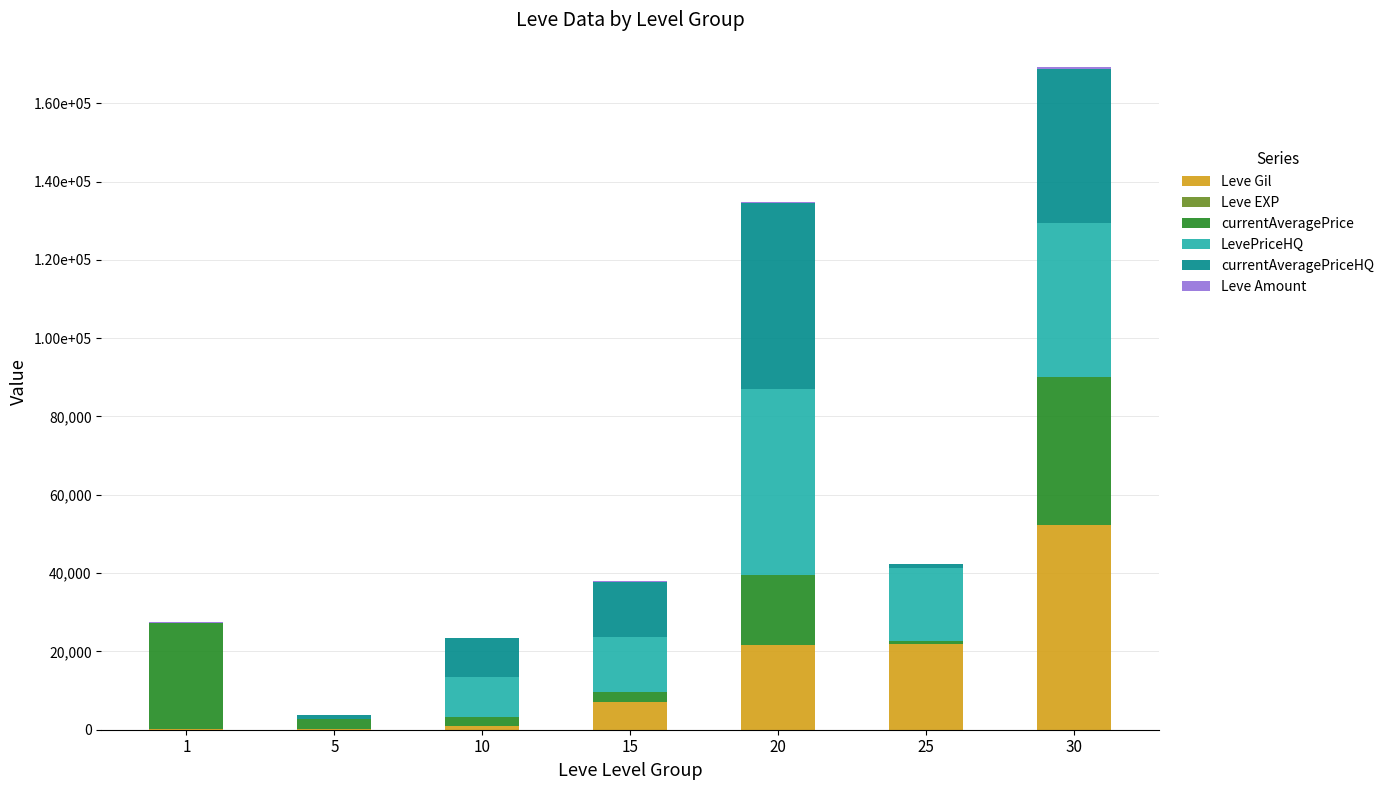

Does the chart contain stacked bars?

Yes